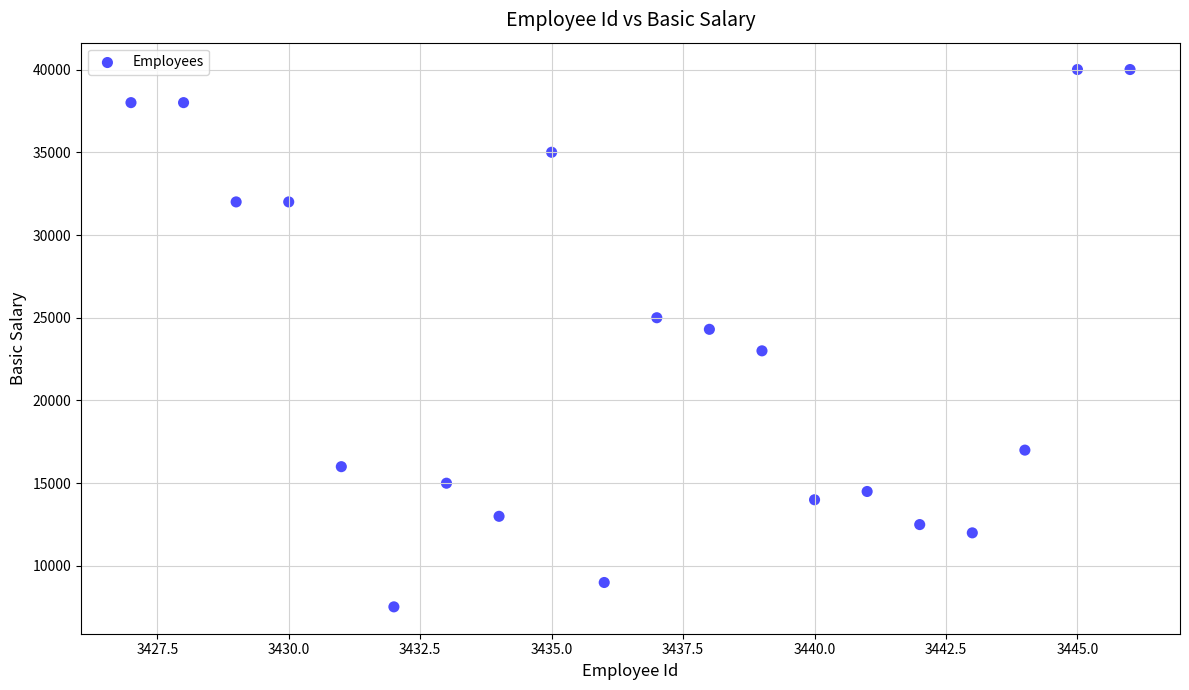

What is the range of Y values (max minus min)?

32472